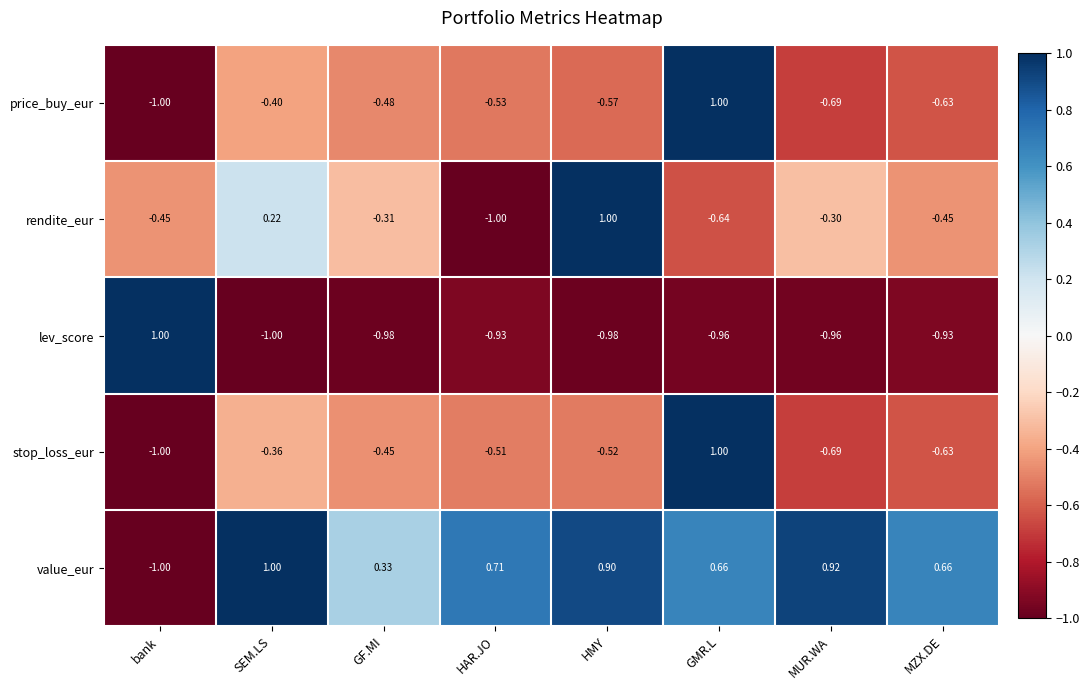

Between HAR.JO and GMR.L, which series saw the biggest shift?

price_buy_eur